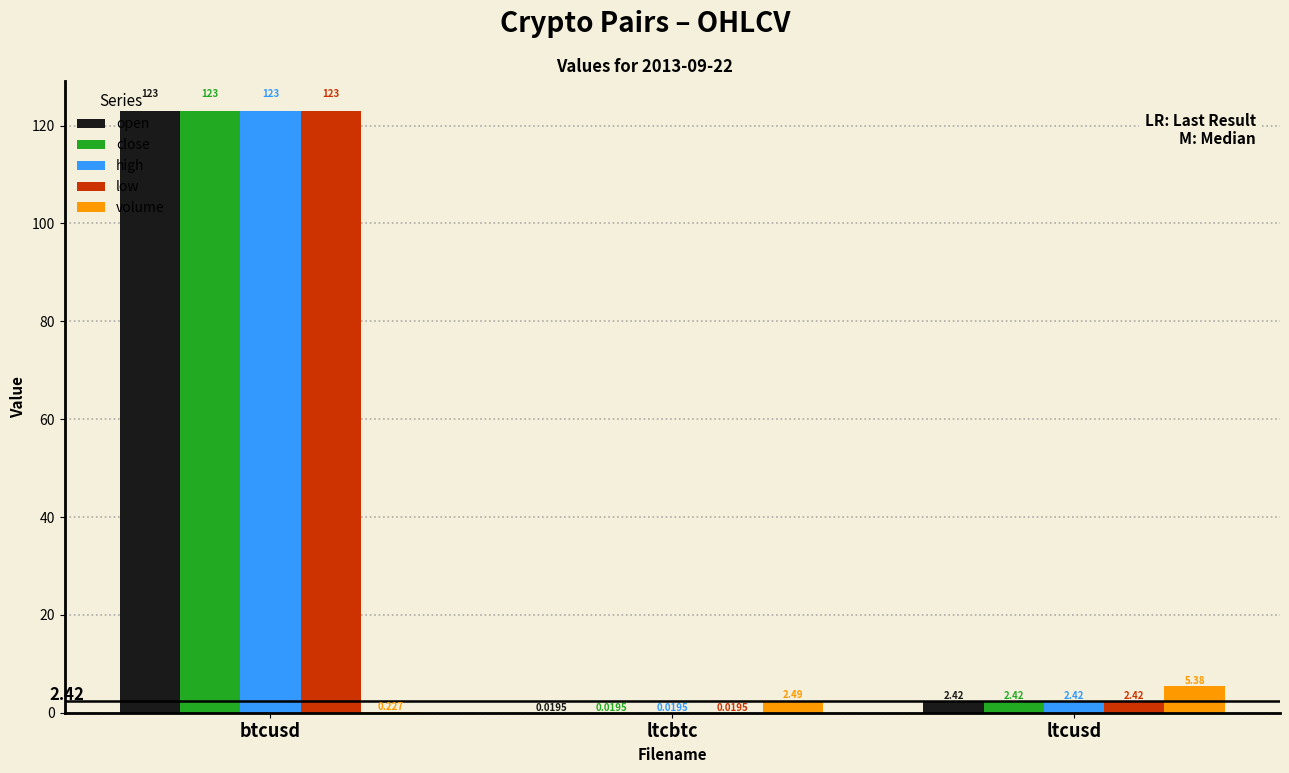

Are the bars grouped side by side (vs. stacked)?

Yes